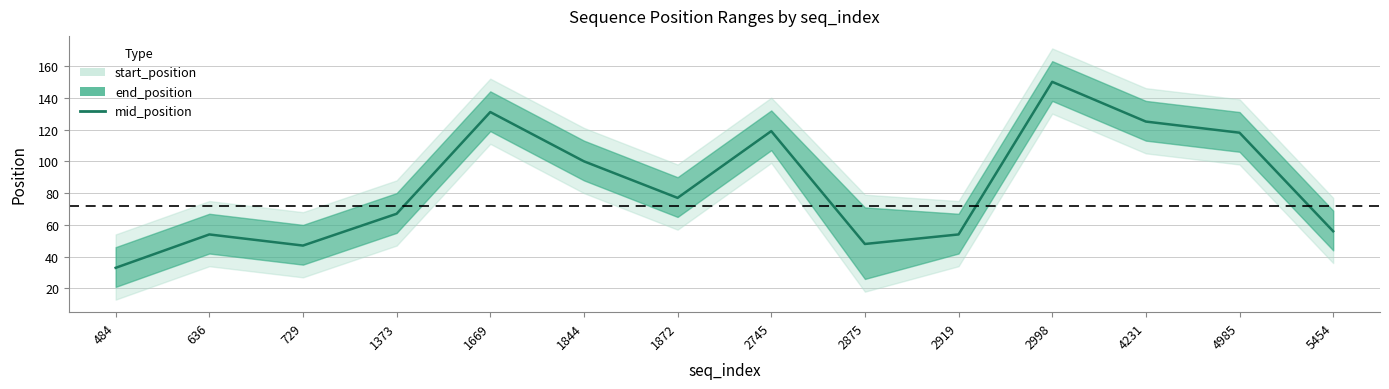

What is the difference between the second highest and minimum values?

98